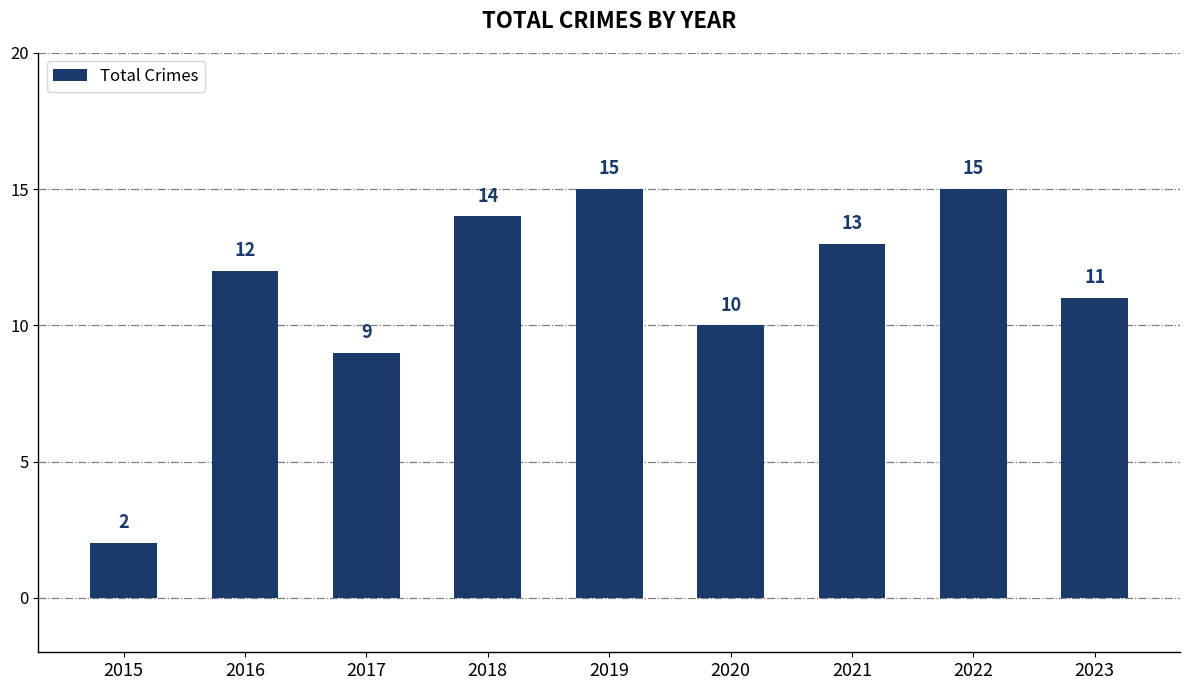

Is it true that the value at 2019 is 8?

False